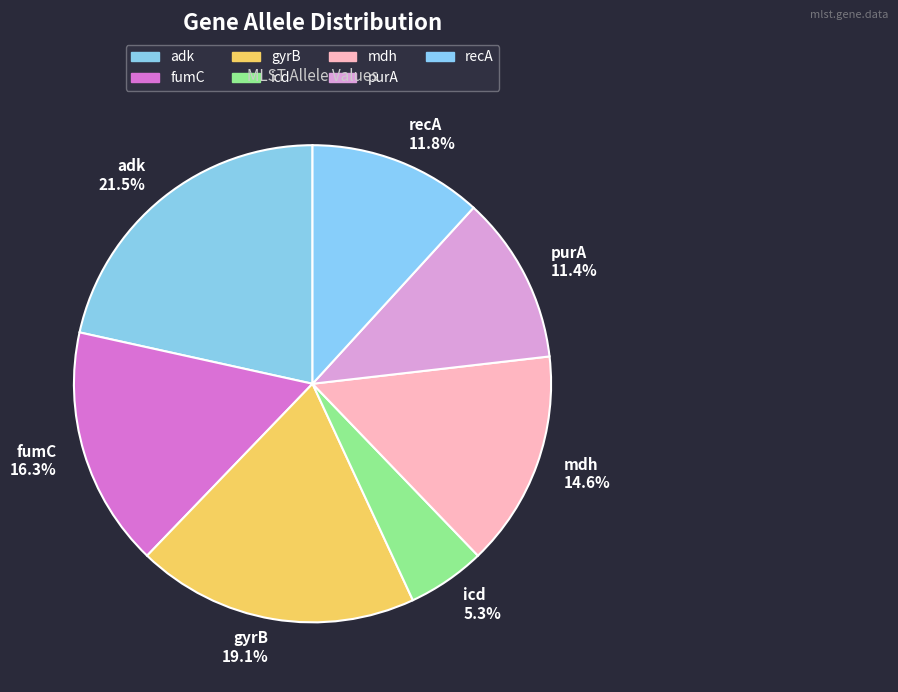

To the nearest percent, what percentage of the pie is icd?

5%